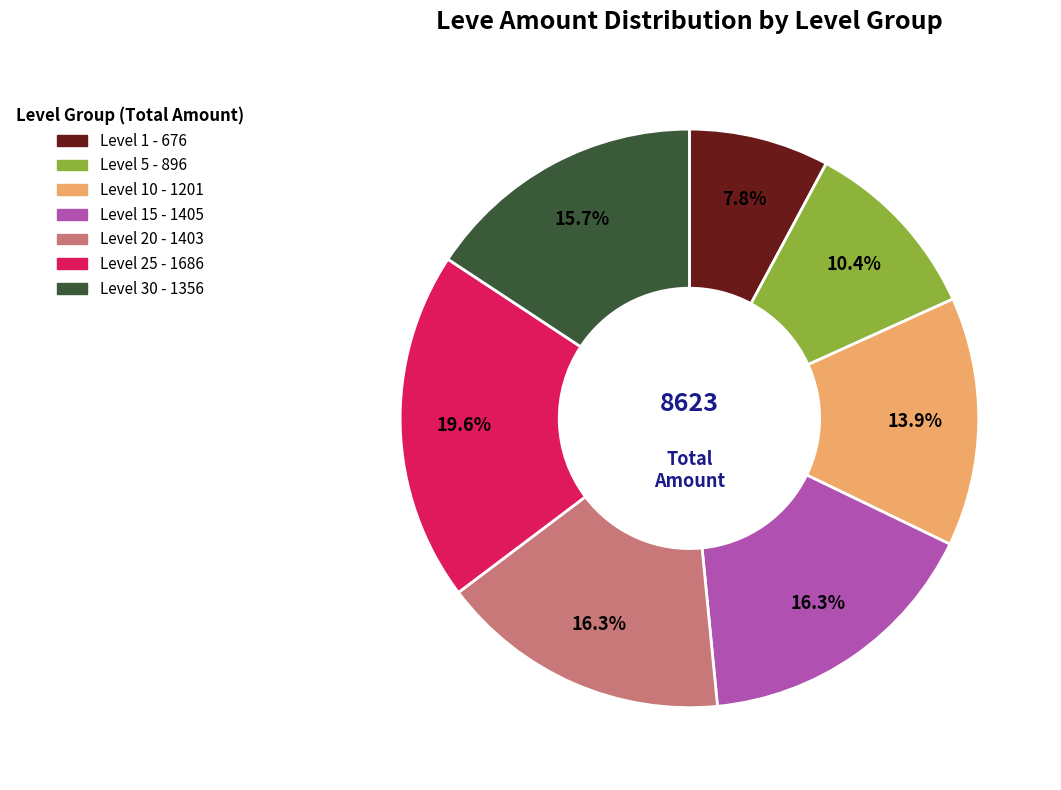

Does any single category account for the majority?

No